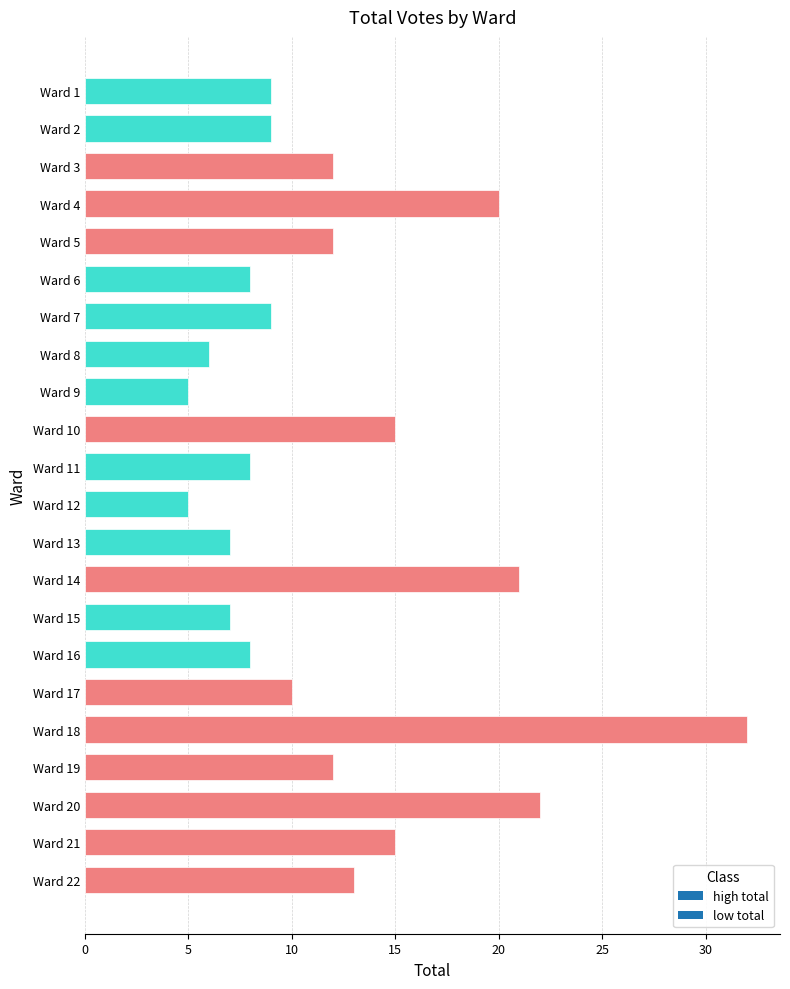

What is the sum of all values?

265